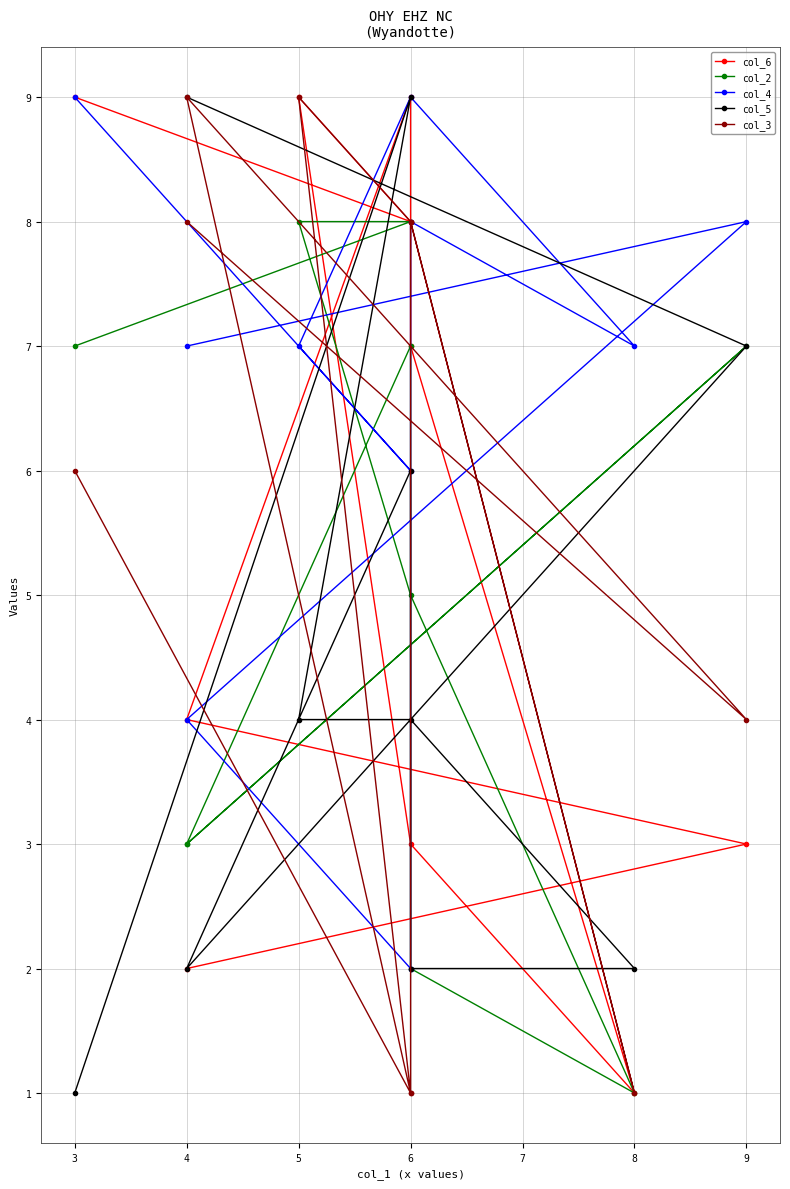

What is the value of the col_3 point at the 5th from the left?

8